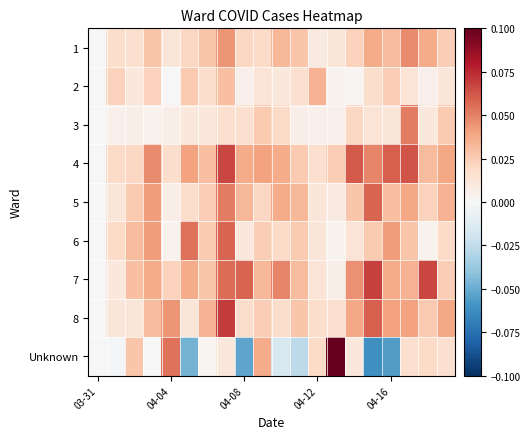

What is the minimum value shown in the chart?

-0.1